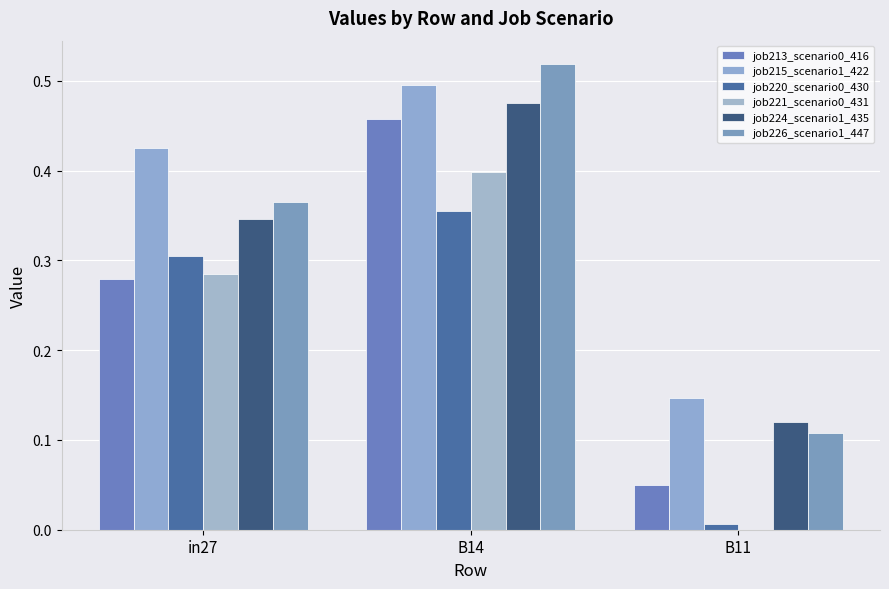

How many groups of bars are there?

3